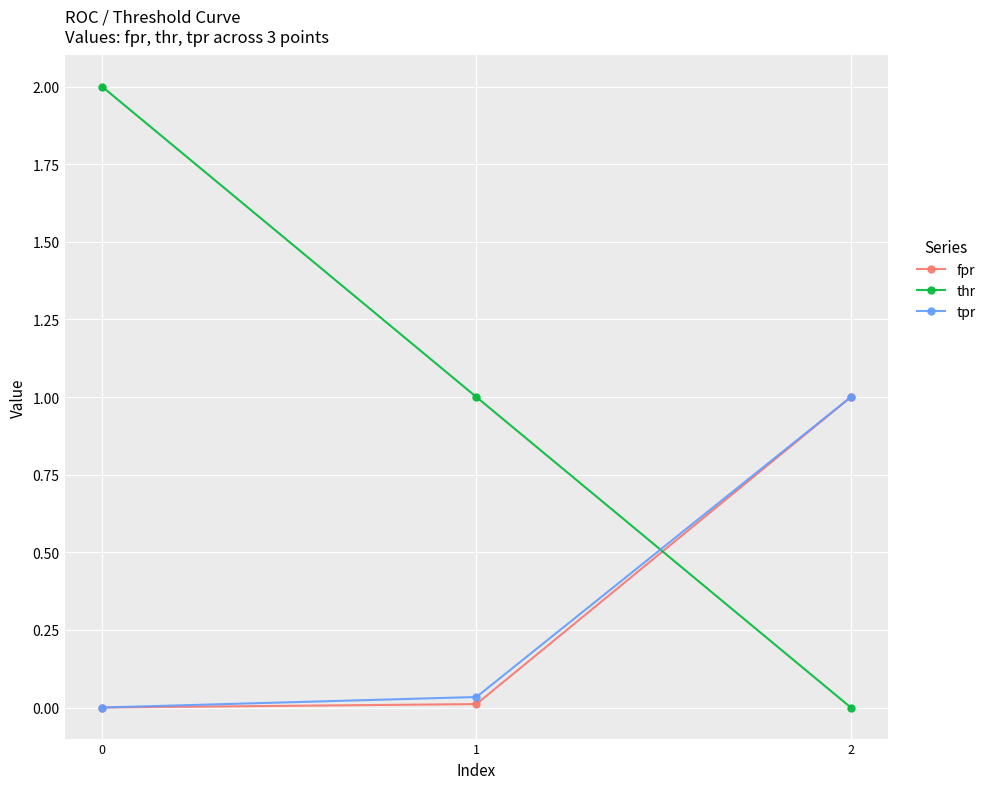

Which series has the widest spread of values?

thr